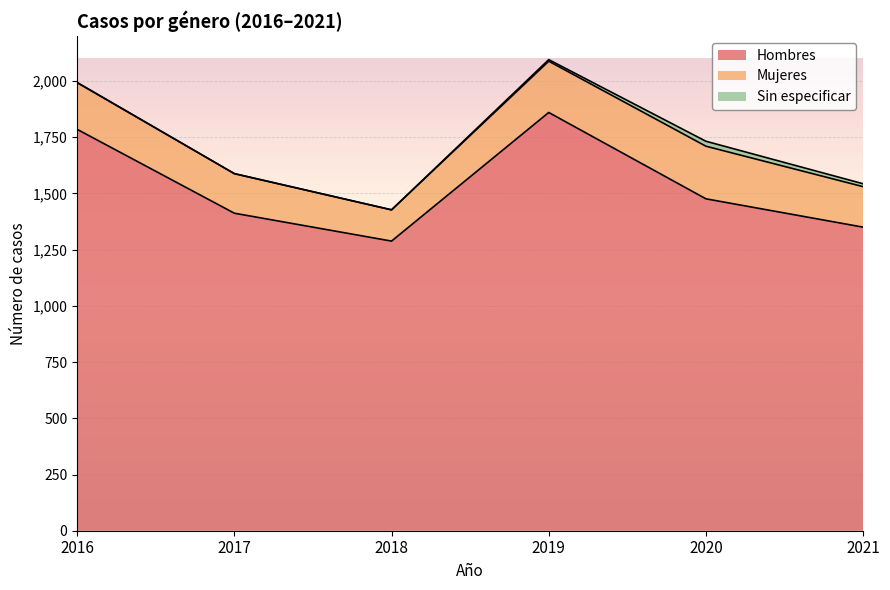

Reading left to right, extract all data points from this chart.

Hombres: 1785	1412	1288	1860	1476	1350
Mujeres: 208	176	139	228	234	180
Sin especificar: 0	0	0	7	22	13